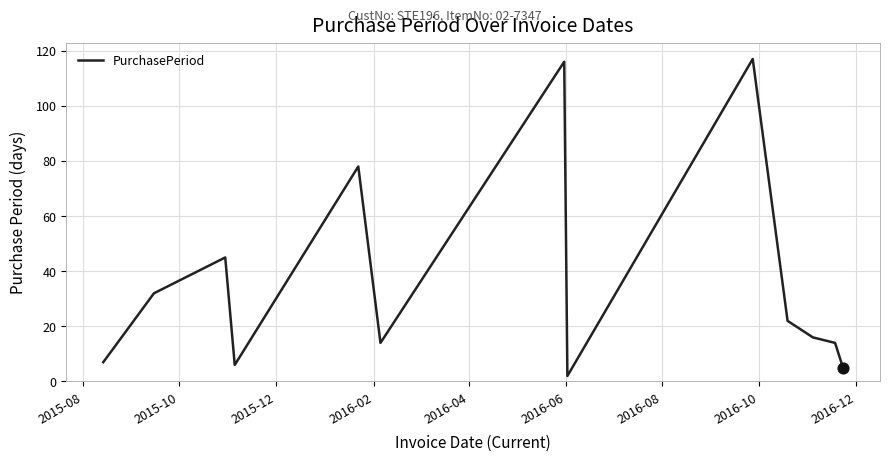

What is the greatest value displayed?

117